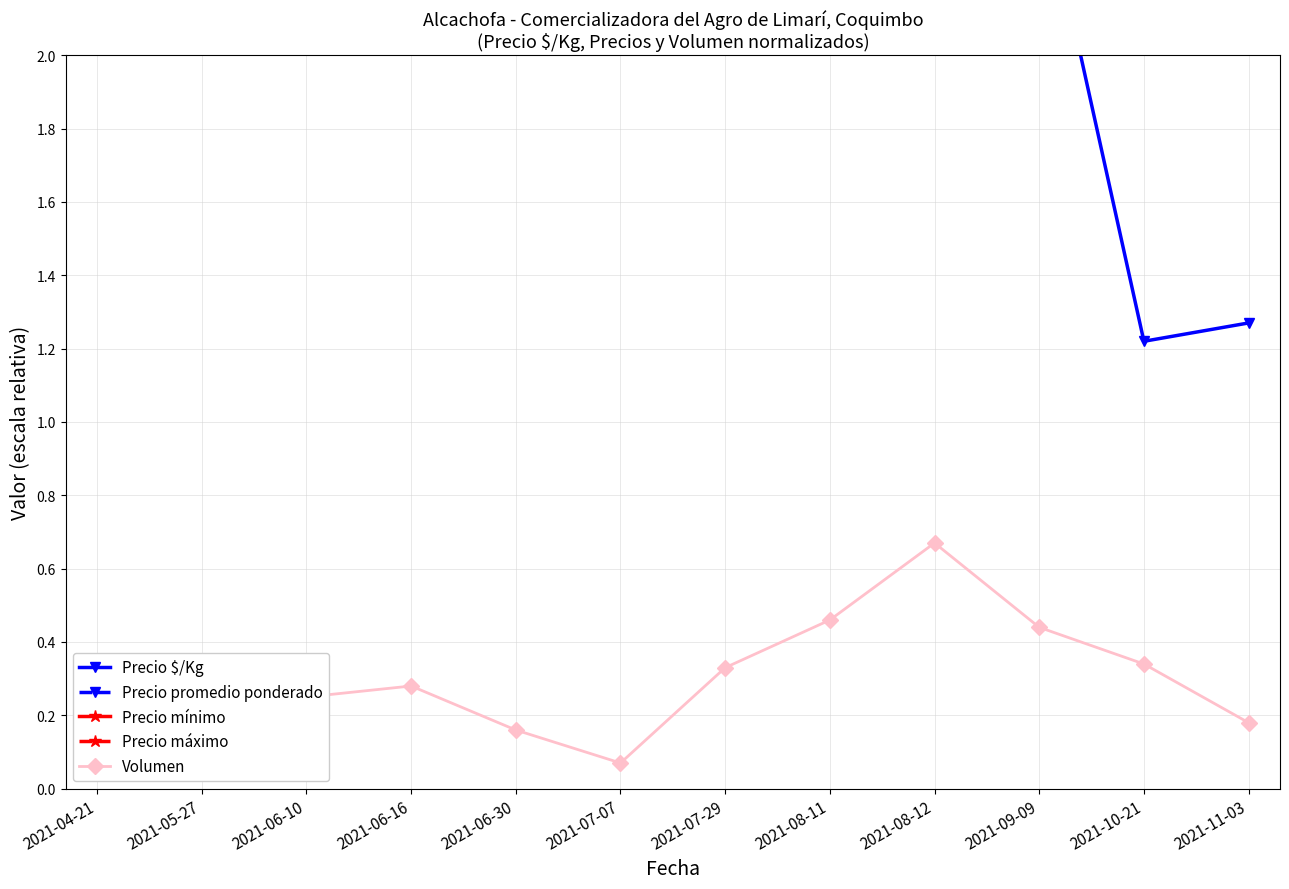

The value of Precio promedio ponderado at 2021-09-09 is 127.5. True or false?

False